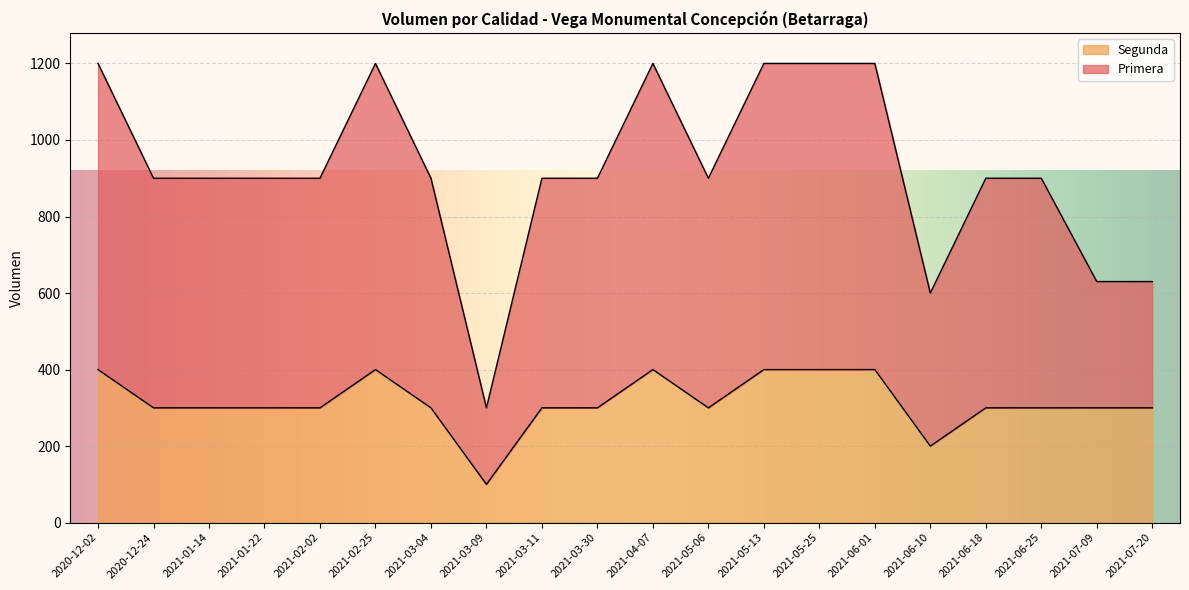

Does the chart display data point markers on the line(s)?

No